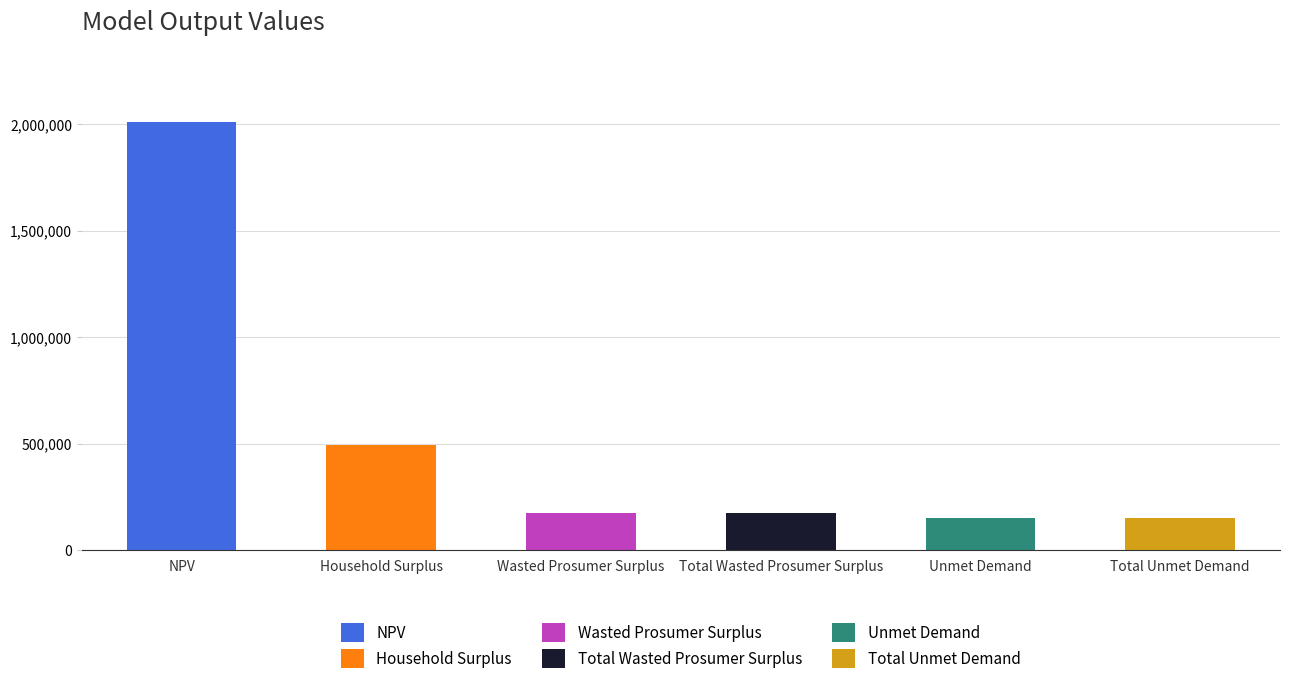

What is the smallest value displayed?

148585.5